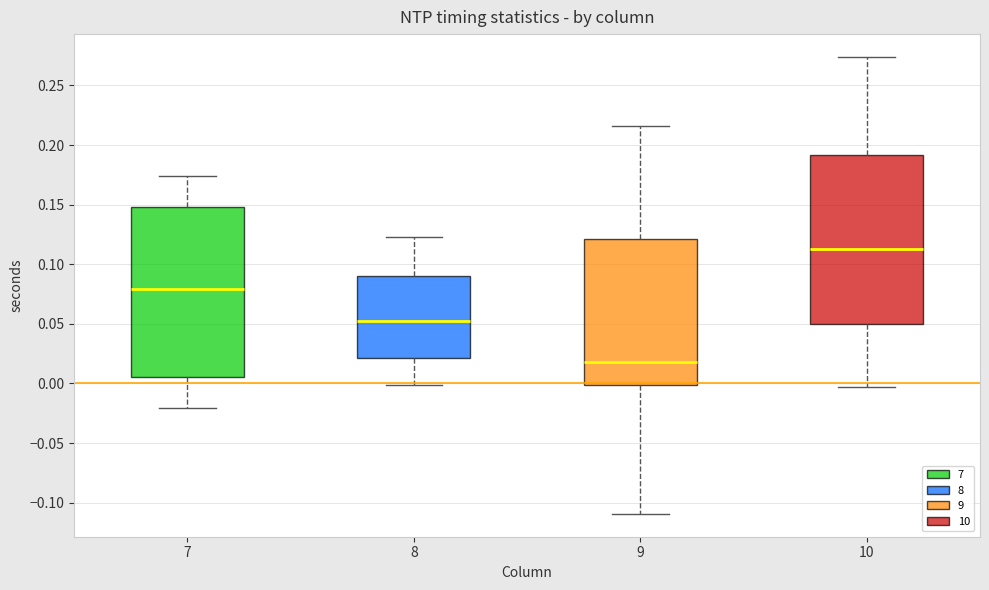

Where does the upper whisker of the box at x = 10 end on the y-axis? The values are not printed on the chart, so give them approximately, as read against the axis.

0.275